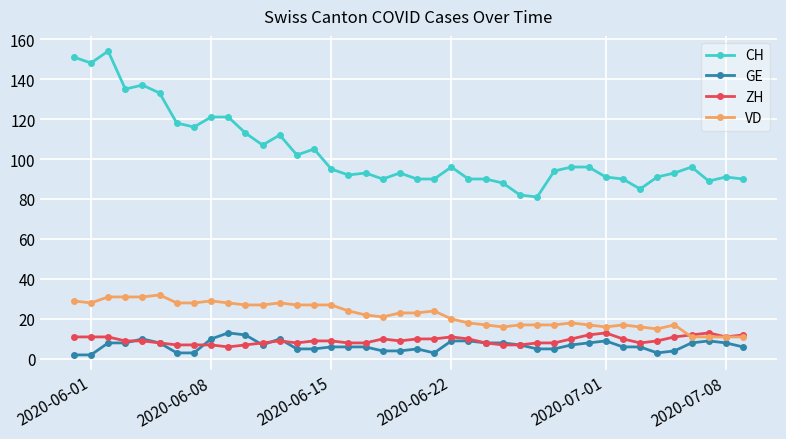

Which series has the largest range (max minus min)?

CH